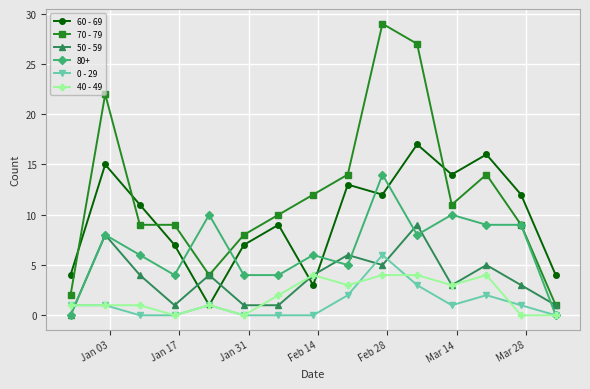

True or false: 50 - 59 has more than 1 points higher than both neighbors.

True